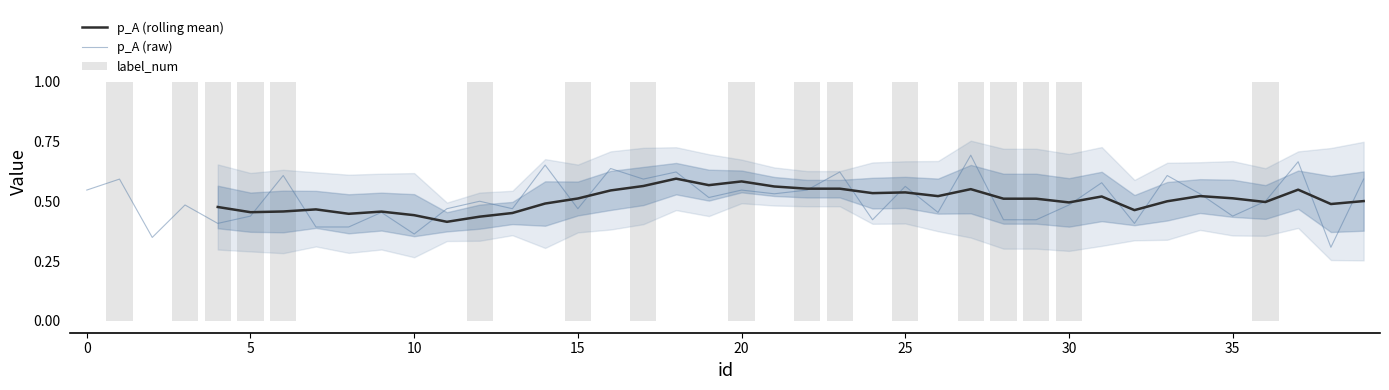

What is the value of the p_A (raw) bar at the 13th from the left?

0.5